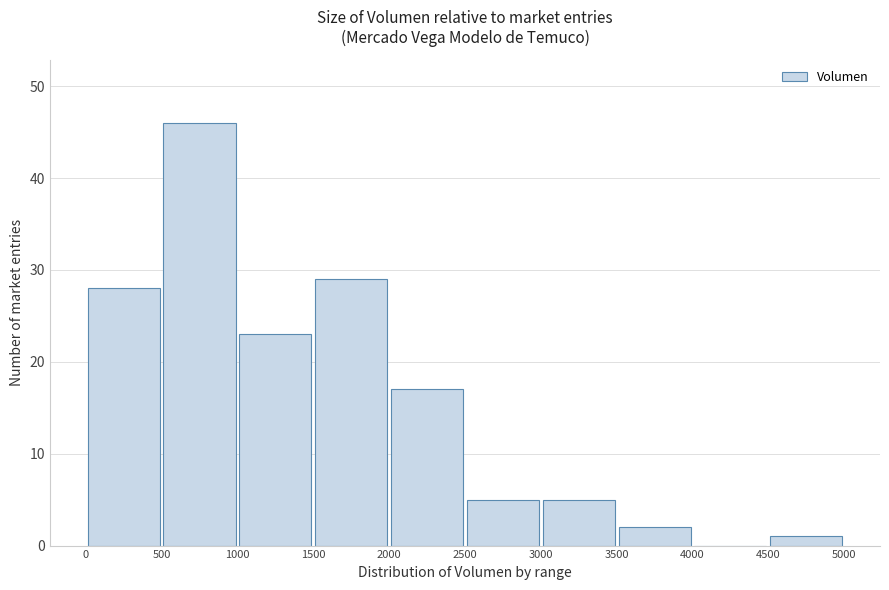

Reading left to right, transcribe this chart: for each bar, give the range it covers on the x-axis and its height. The values are not printed on the chart, so give them approximately, as read against the axis.

0 to 500: 28
500 to 1000: 46
1000 to 1500: 23
1500 to 2000: 29
2000 to 2500: 17
2500 to 3000: 5
3000 to 3500: 5
3500 to 4000: 2
4000 to 4500: 0
4500 to 5000: 1